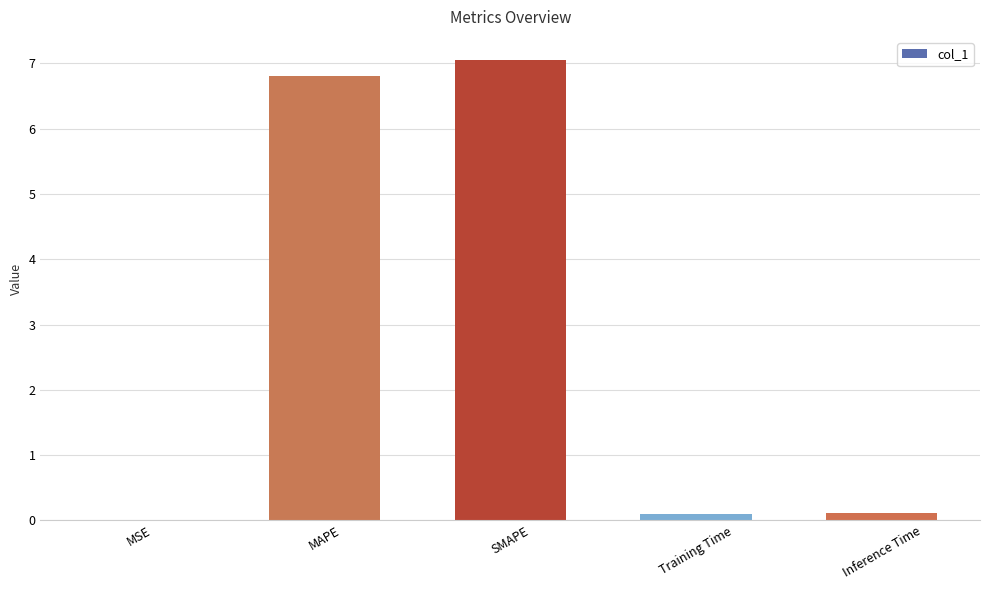

The value at MAPE is 11.7. True or false?

False